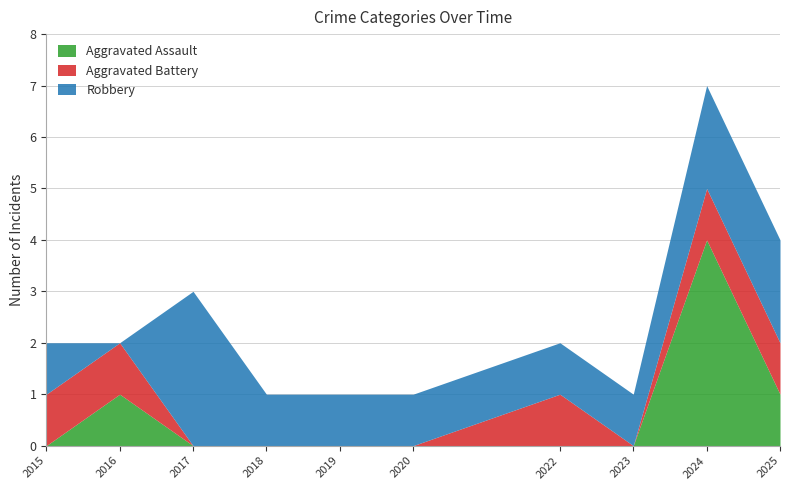

Rank the series by their maximum value, from highest to lowest.

Aggravated Assault, Robbery, Aggravated Battery